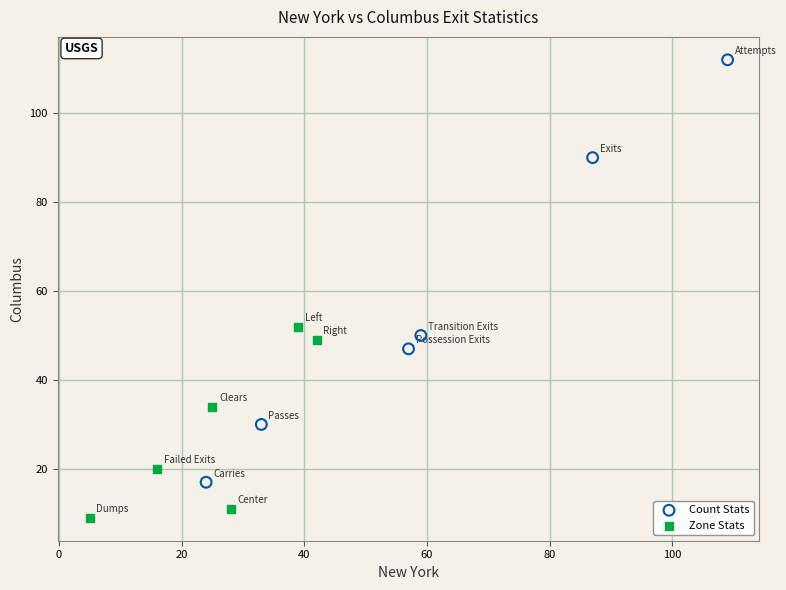

Which series reaches the minimum Y coordinate?

Zone Stats